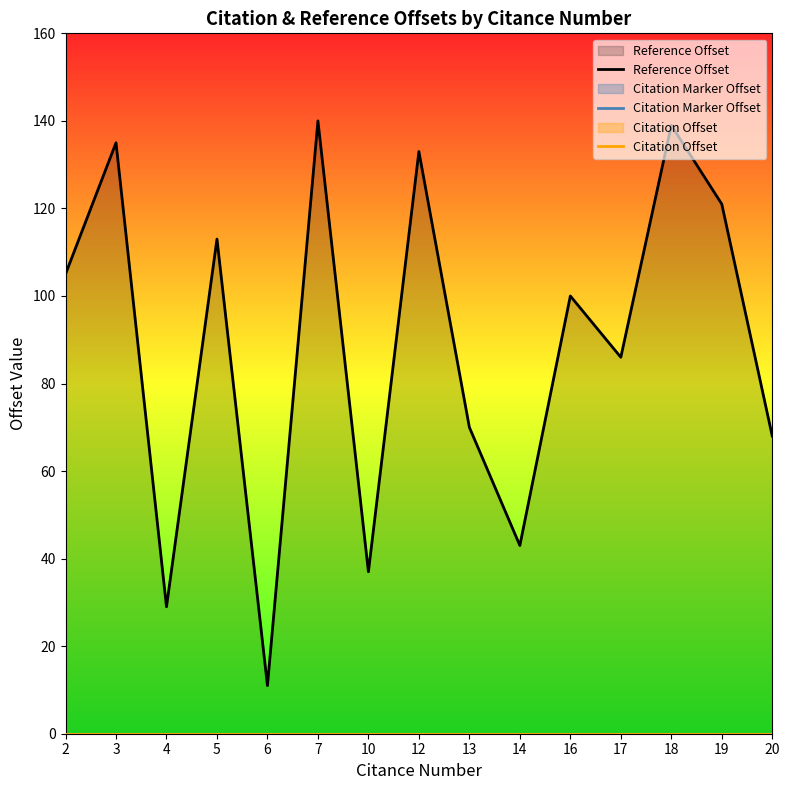

How many lines are shown in the chart?

3